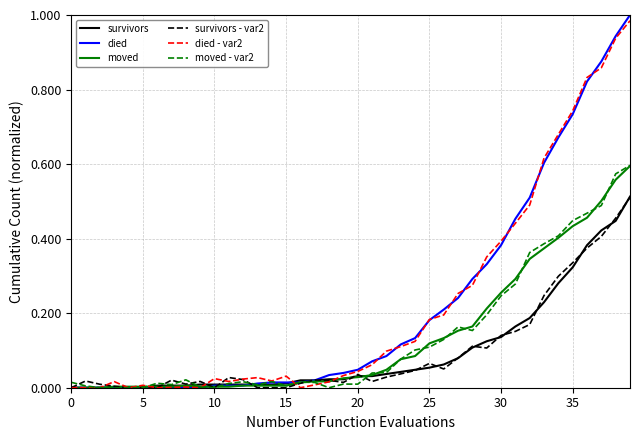

True or false: died has a value of 0.0 at 0.

True